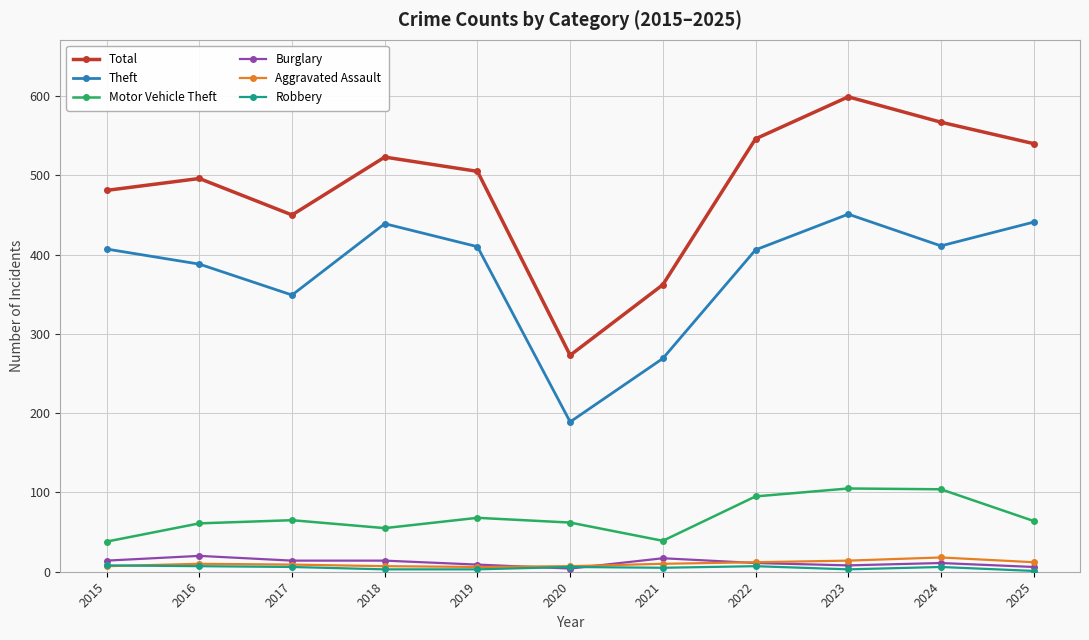

True or false: Total and Motor Vehicle Theft intersect in this chart.

False